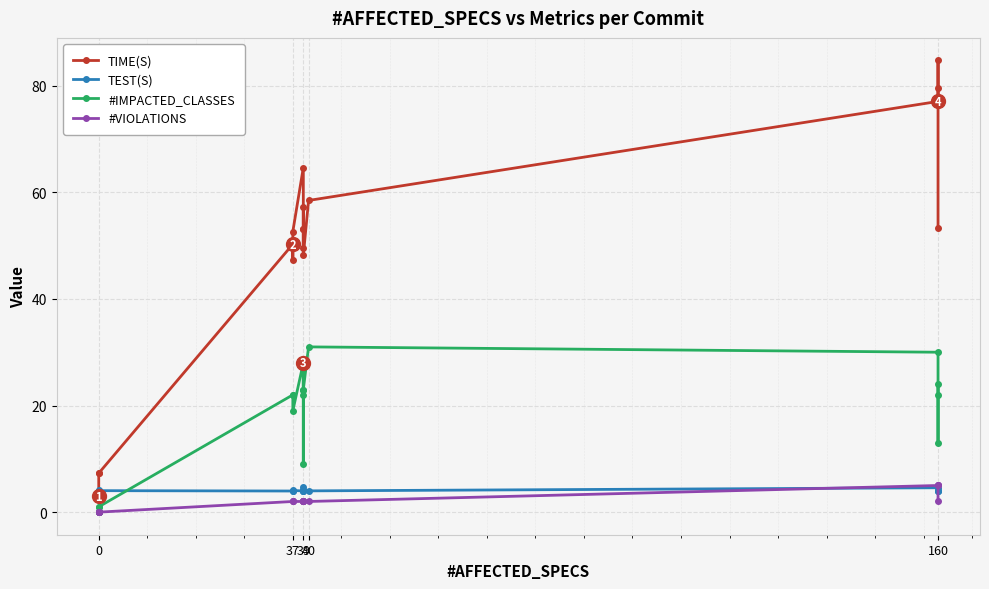

The value of TIME(S) at 40 is 25.8. True or false?

False